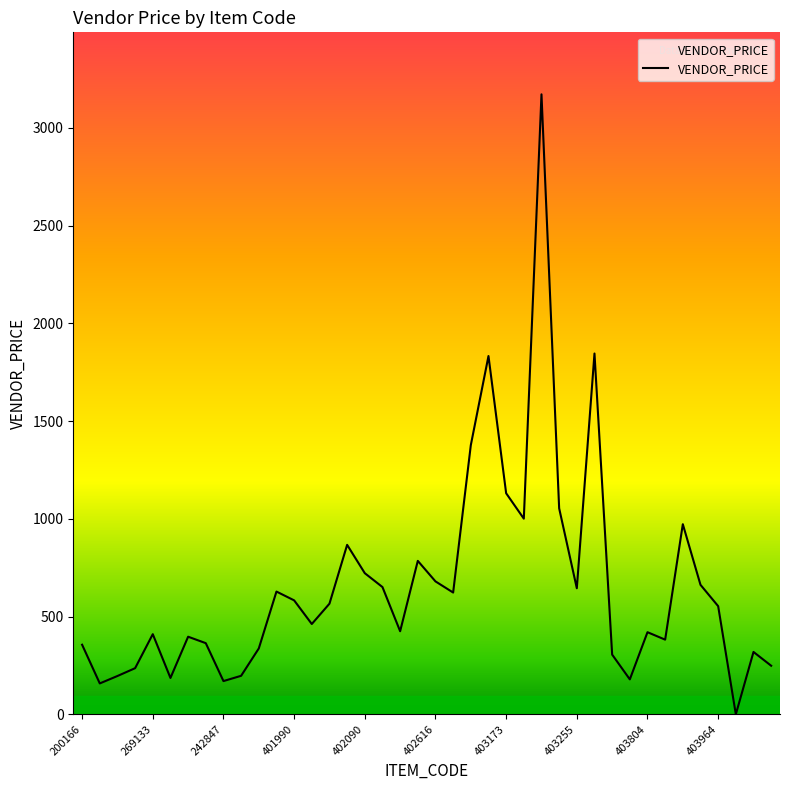

Count the number of data series in this chart.

1